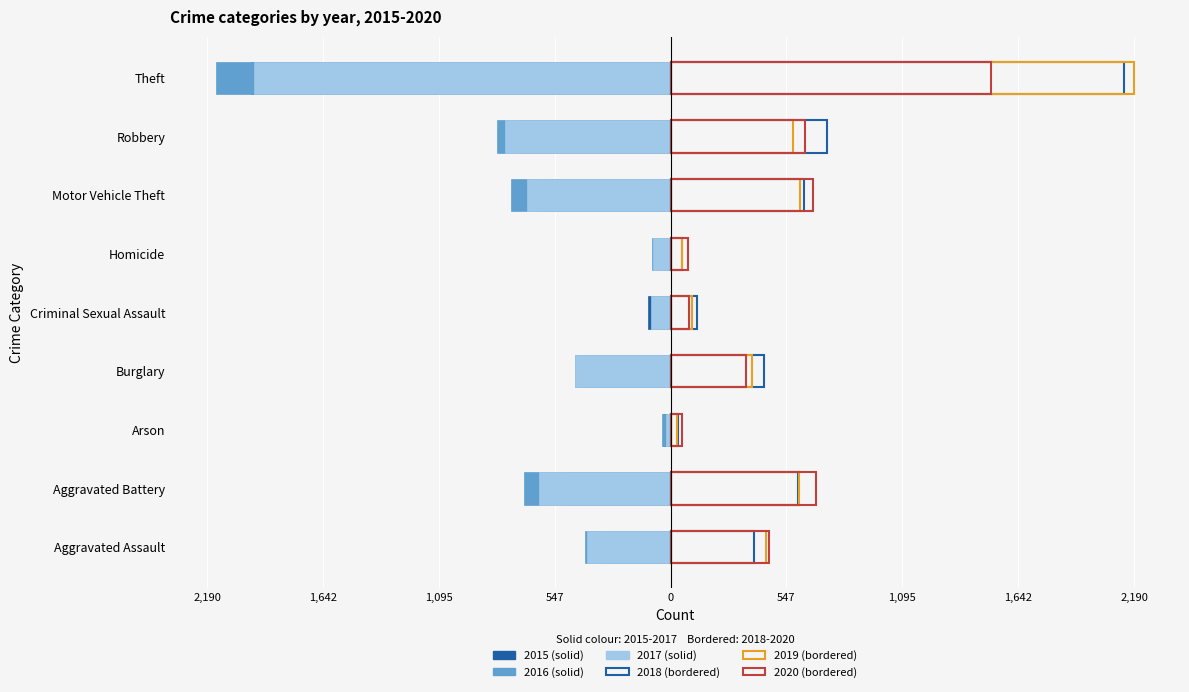

Does the chart contain stacked bars?

No